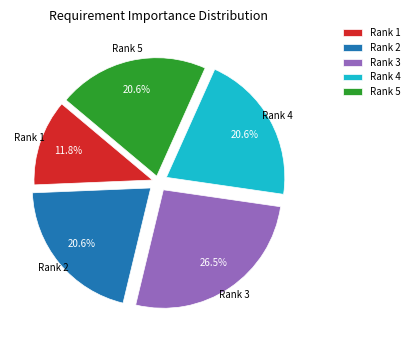

What percentage is NOT represented by Rank 1?

88.2%